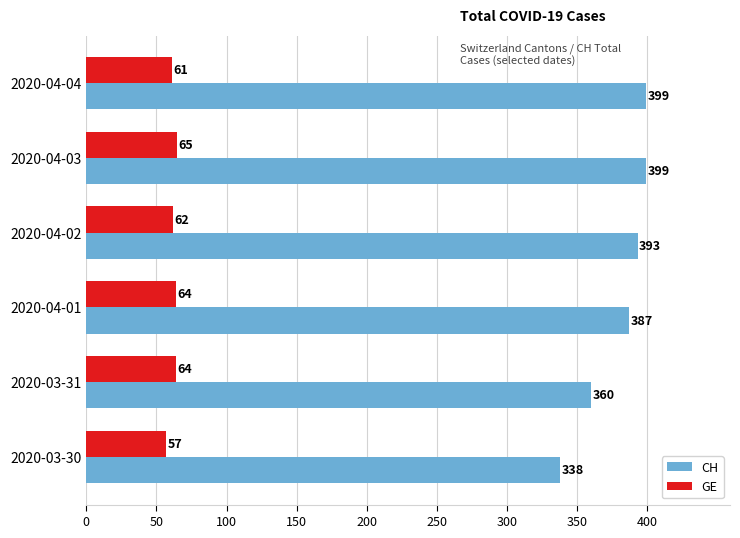

What is the difference between the highest and lowest values at 2020-04-01?

323